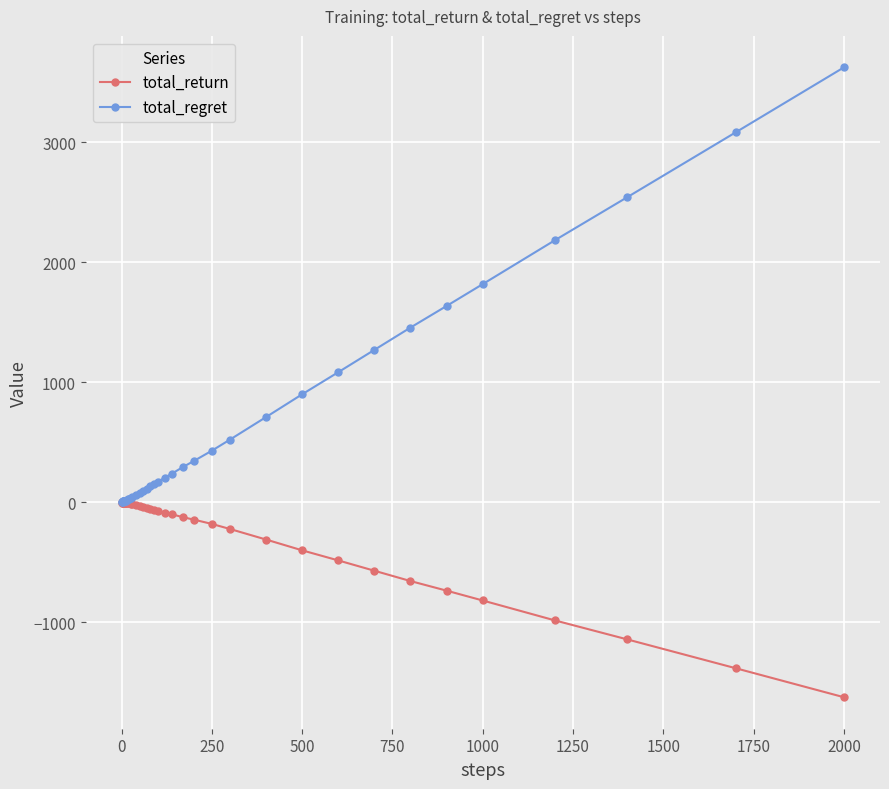

What is the minimum value shown in the chart?

-1624